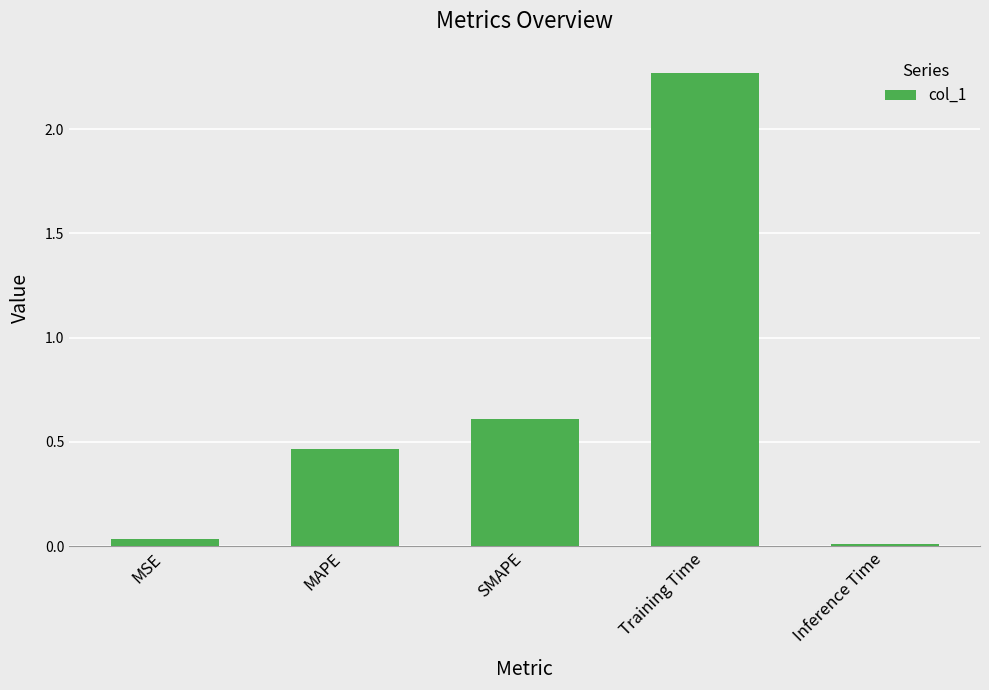

What is the difference between the second highest and minimum values?

0.6